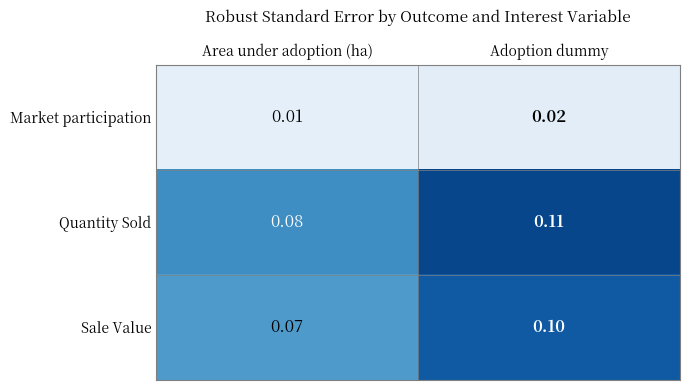

At which category does the chart reach its minimum across all series?

Area under adoption (ha)